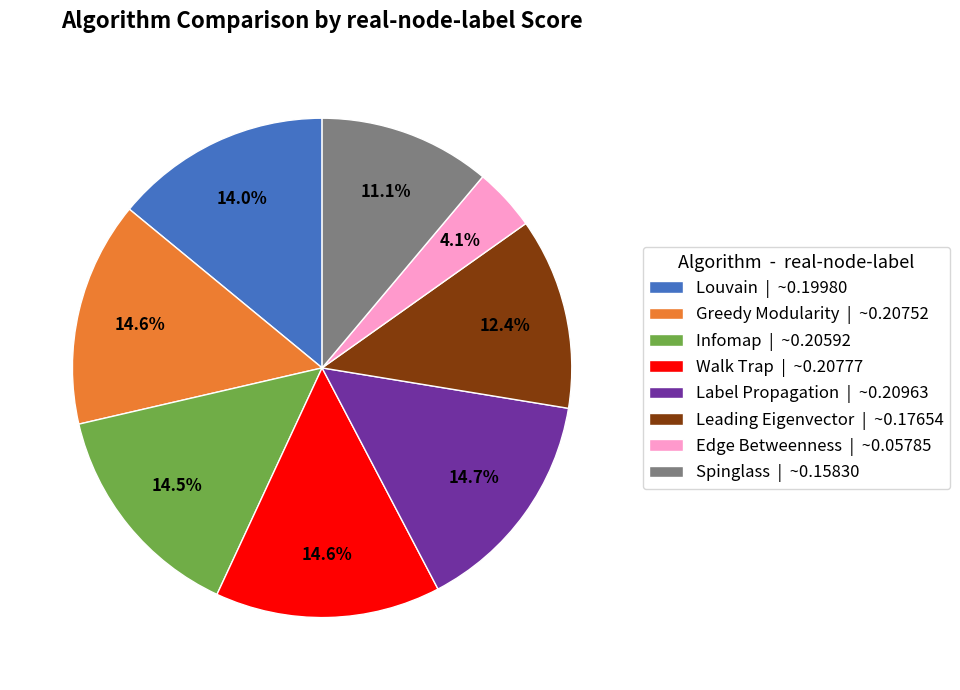

To the nearest percent, what is the combined percentage of Infomap and Leading Eigenvector?

27%